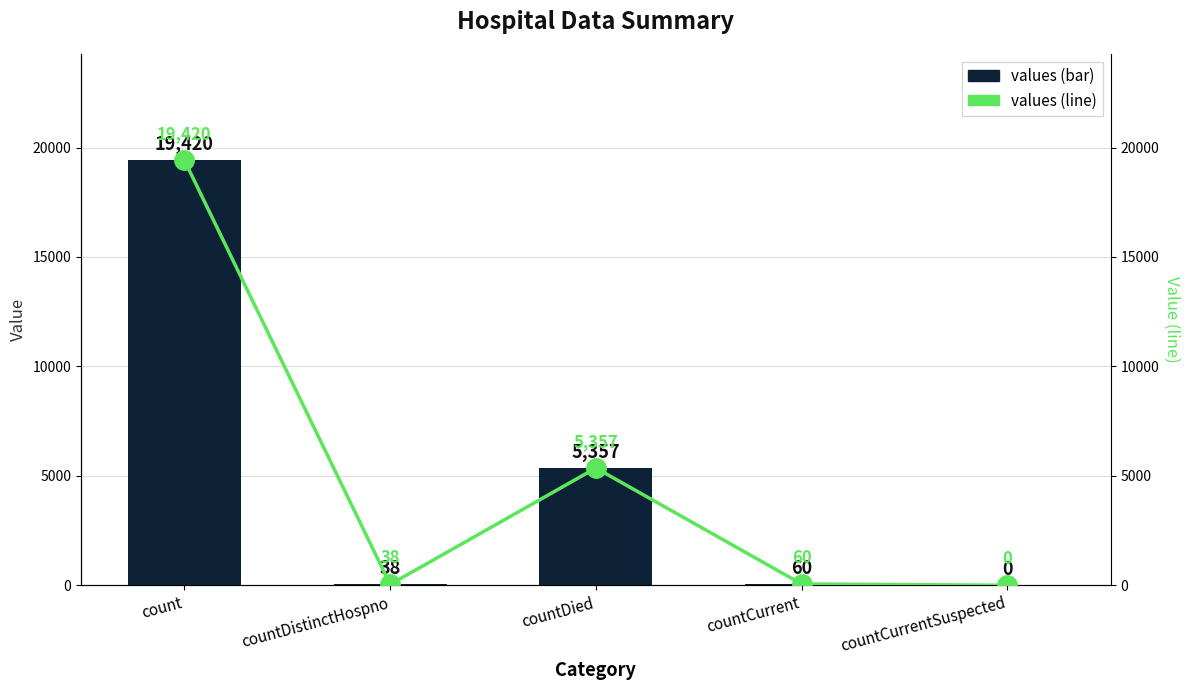

How many values in values are above zero?

4